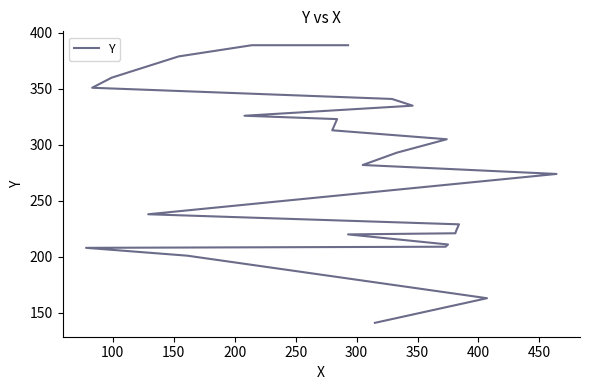

What is the value of the 23rd point from the left?

360